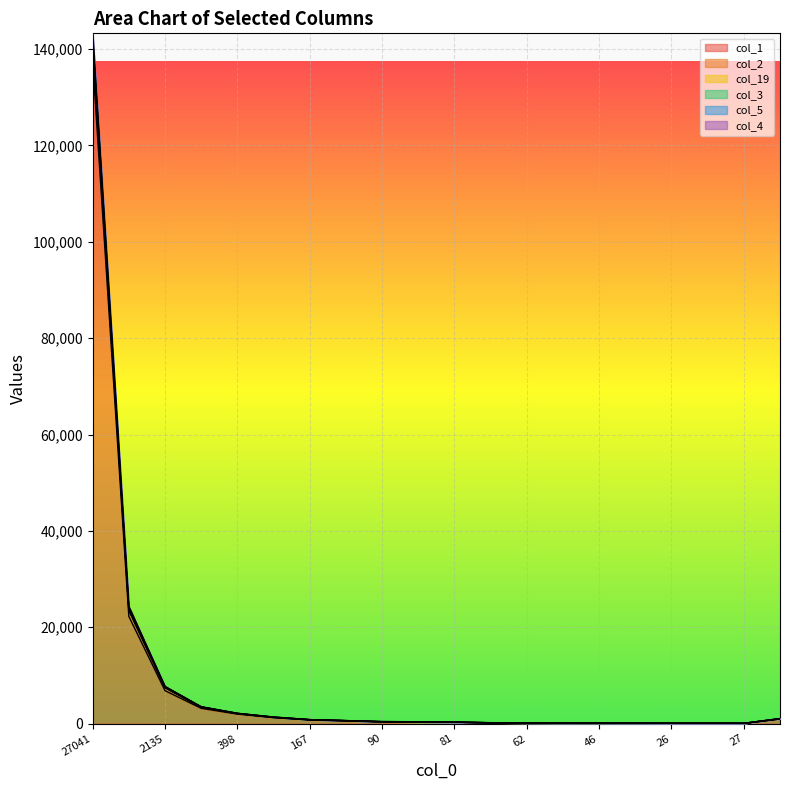

What is the sum of the col_19 values at 27041 and 46?

883